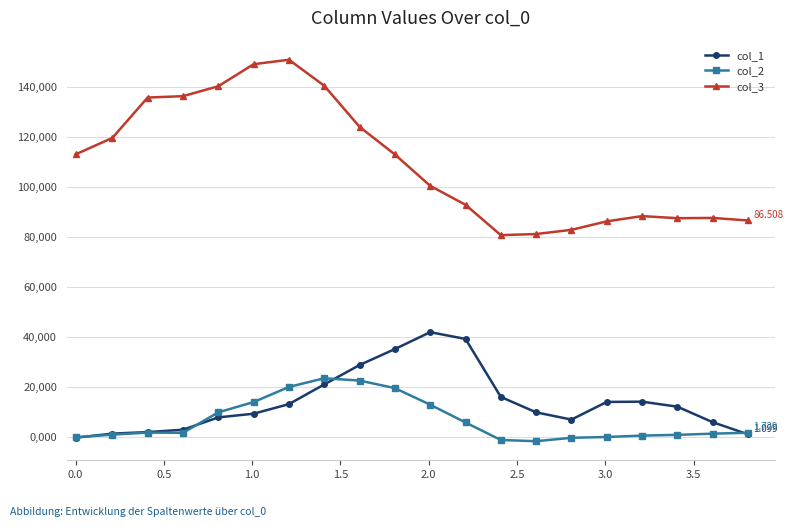

What is the minimum value shown in the chart?

-1.7